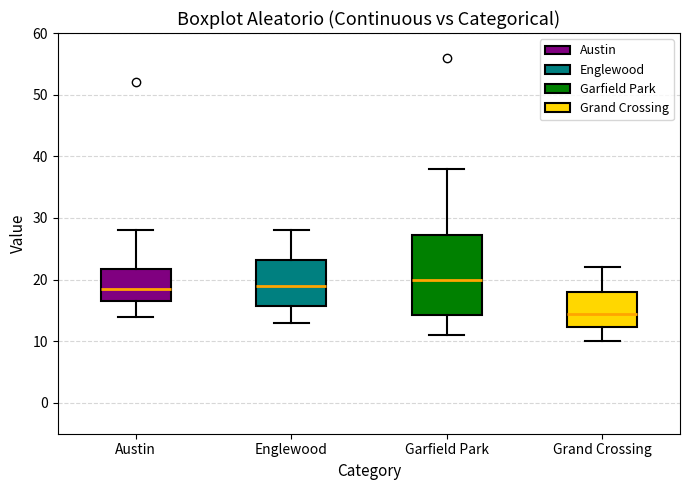

Reading left to right, transcribe this box plot: for each box, give where its median line is, the range the box spans, and where its two whiskers end, as read against the y-axis. The values are not printed on the chart, so give them approximately, as read against the axis.

Austin: median 19, box 17 to 22, whiskers 14 to 28
Englewood: median 19, box 16 to 23, whiskers 13 to 28
Garfield Park: median 20, box 14 to 27, whiskers 11 to 38
Grand Crossing: median 15, box 12 to 18, whiskers 10 to 22